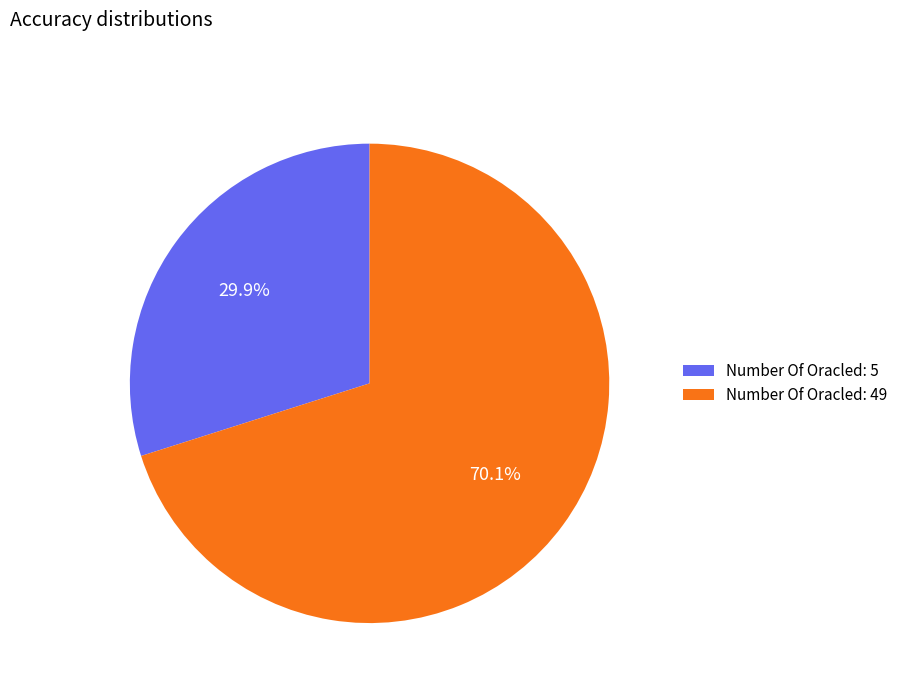

Which category has the biggest portion of the pie?

Number Of Oracled: 49